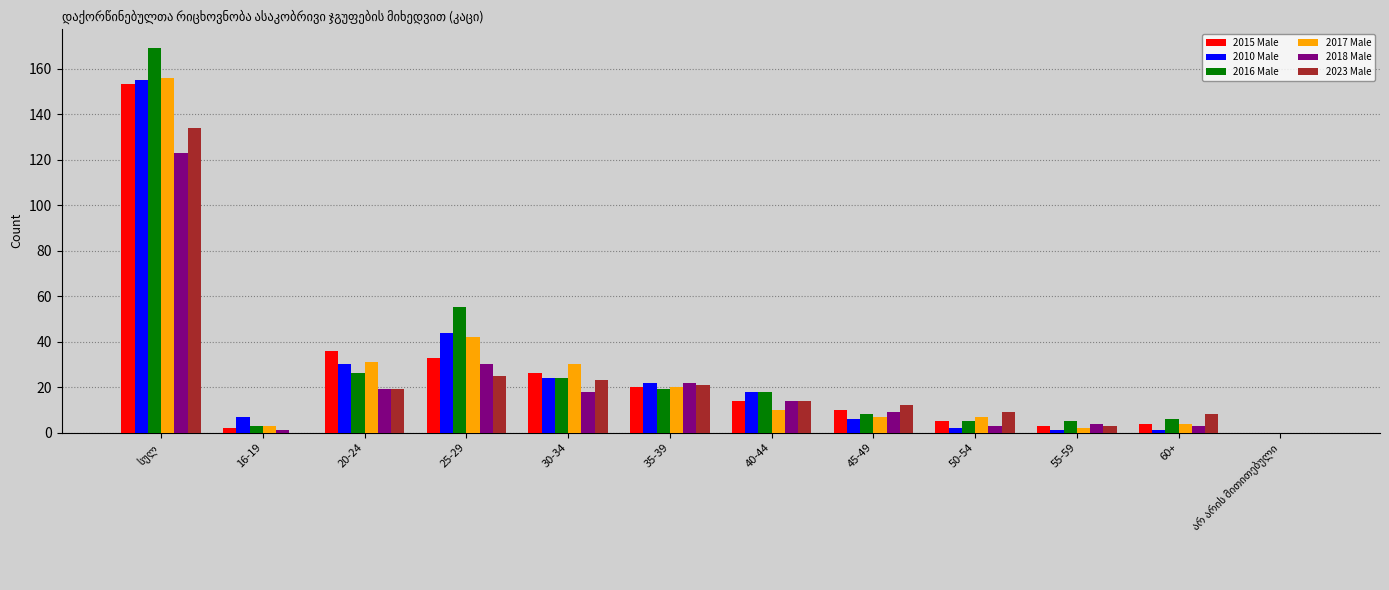

Does the chart contain stacked bars?

No